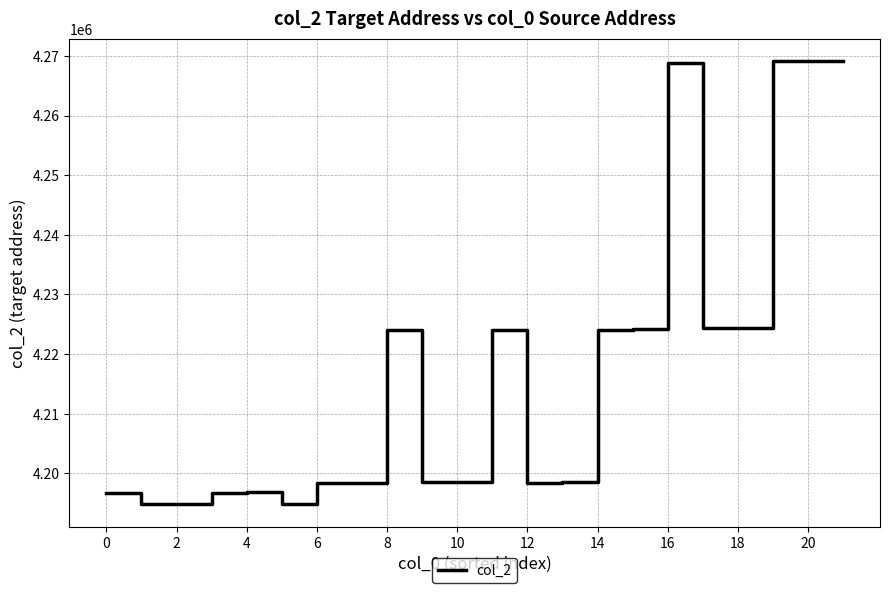

What is the difference between the maximum and minimum values?

74400